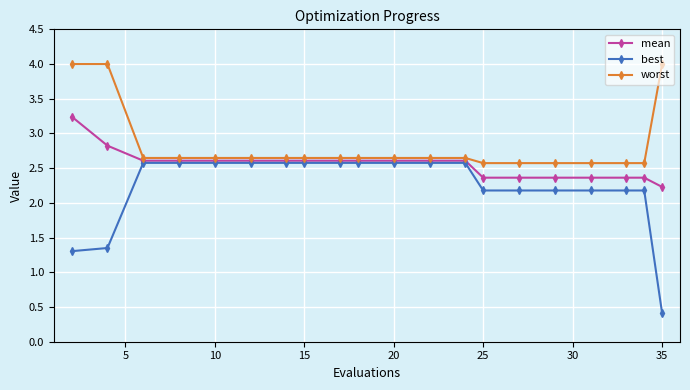

Does the chart display data point markers on the line(s)?

Yes